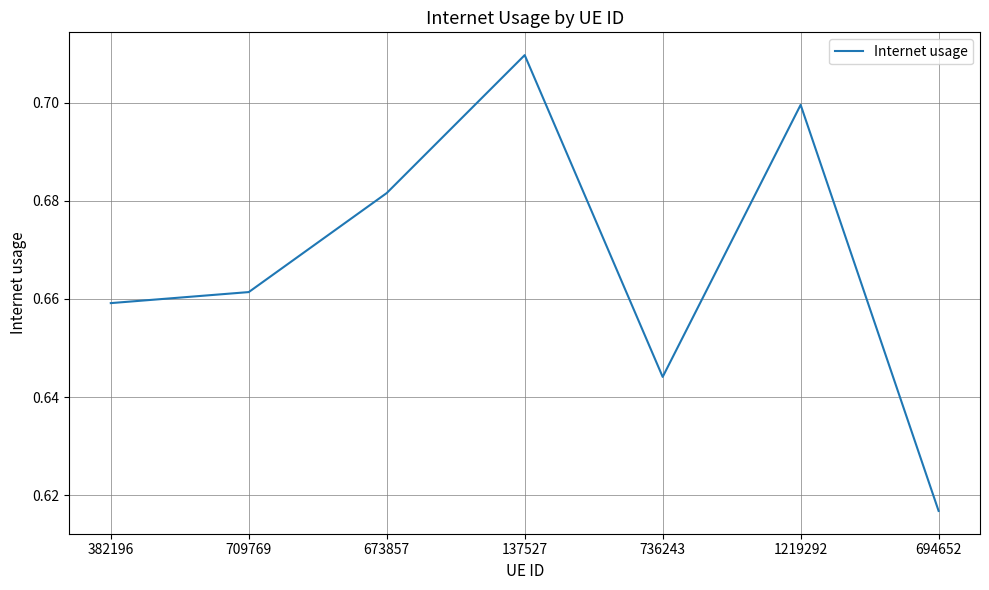

What is the sum of the values at 137527 and 673857?

1.4